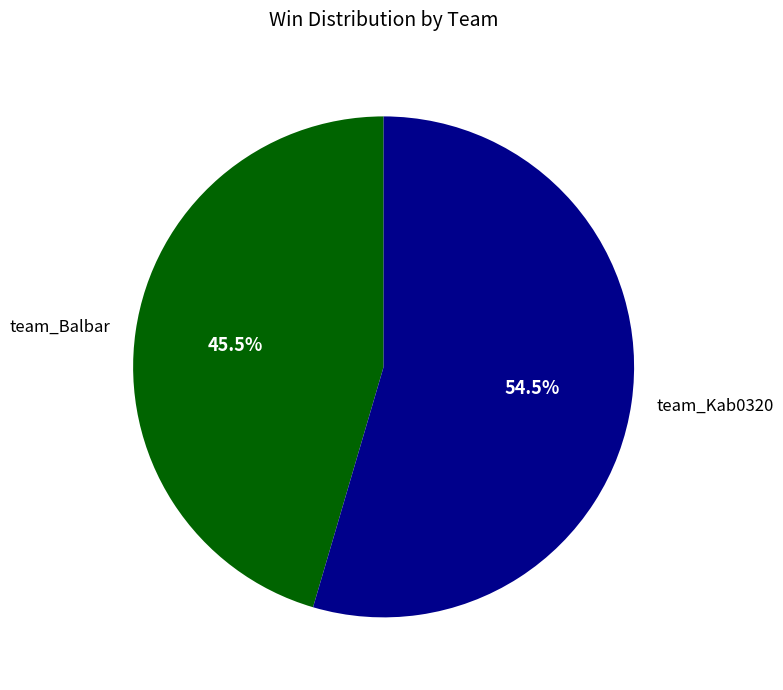

Is it true that team_Kab0320 is 68% of the pie?

False